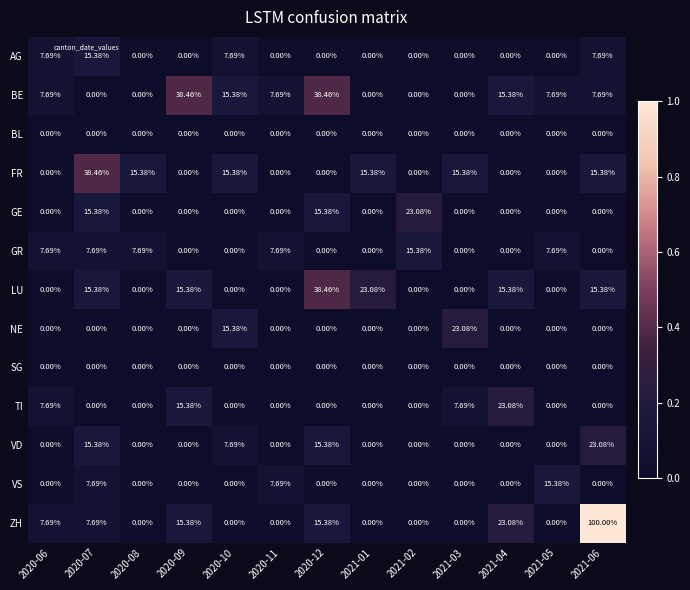

Between 2020-08 and 2020-09, which series saw the biggest shift?

BE